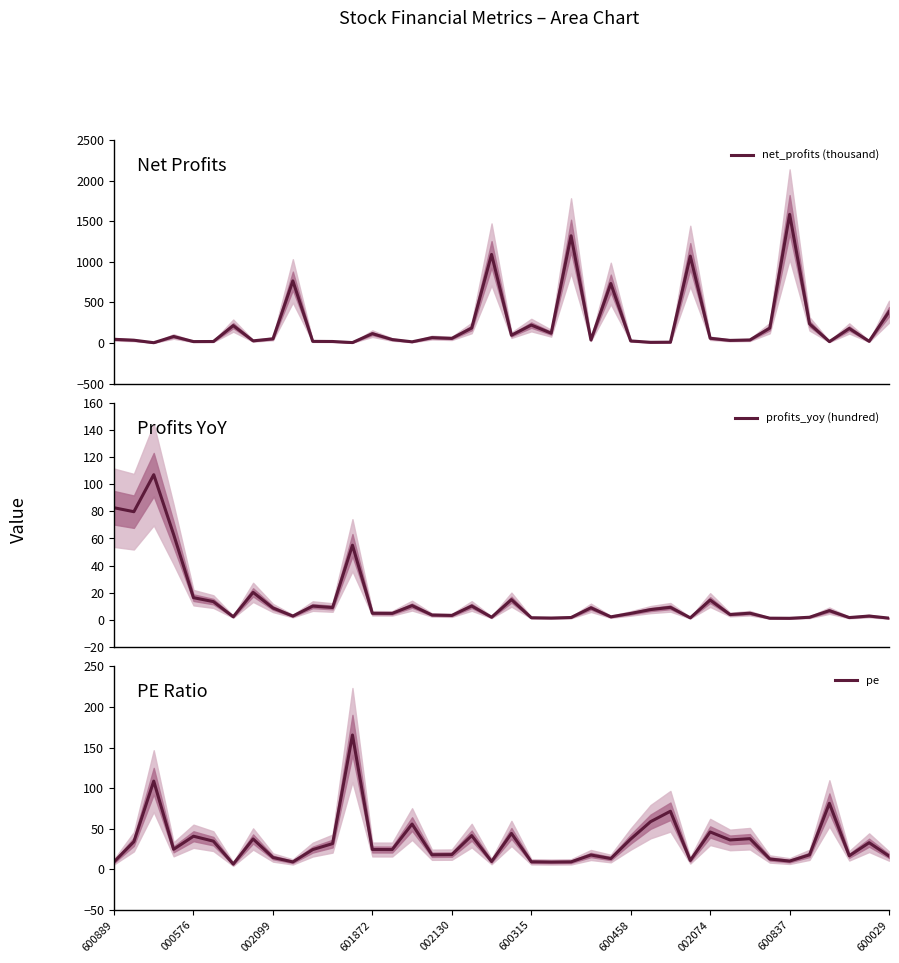

Which series has the largest total across all categories?

net_profits (thousand)